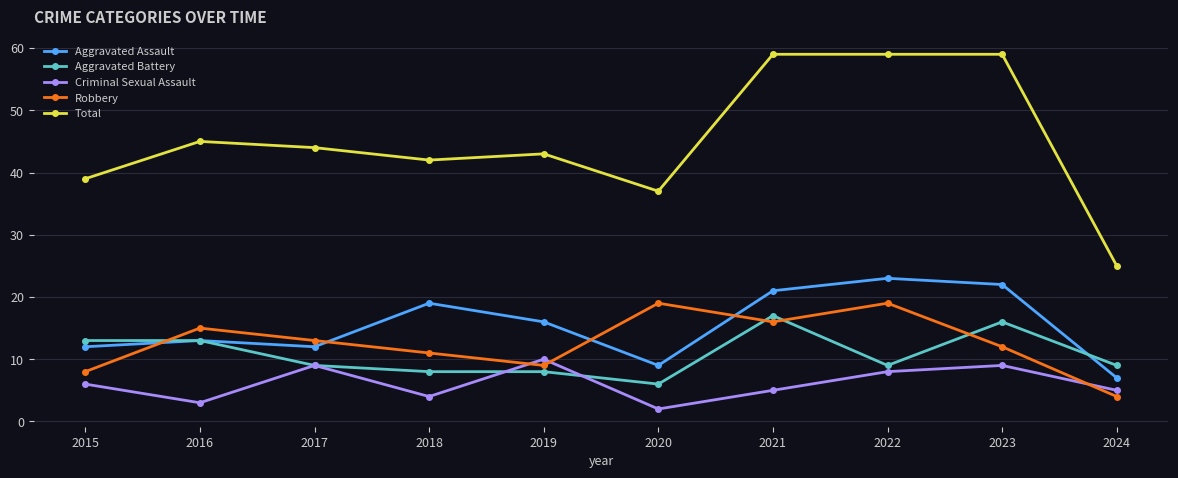

Is the value of Criminal Sexual Assault at 2018 greater than the value of Aggravated Battery at 2023?

No